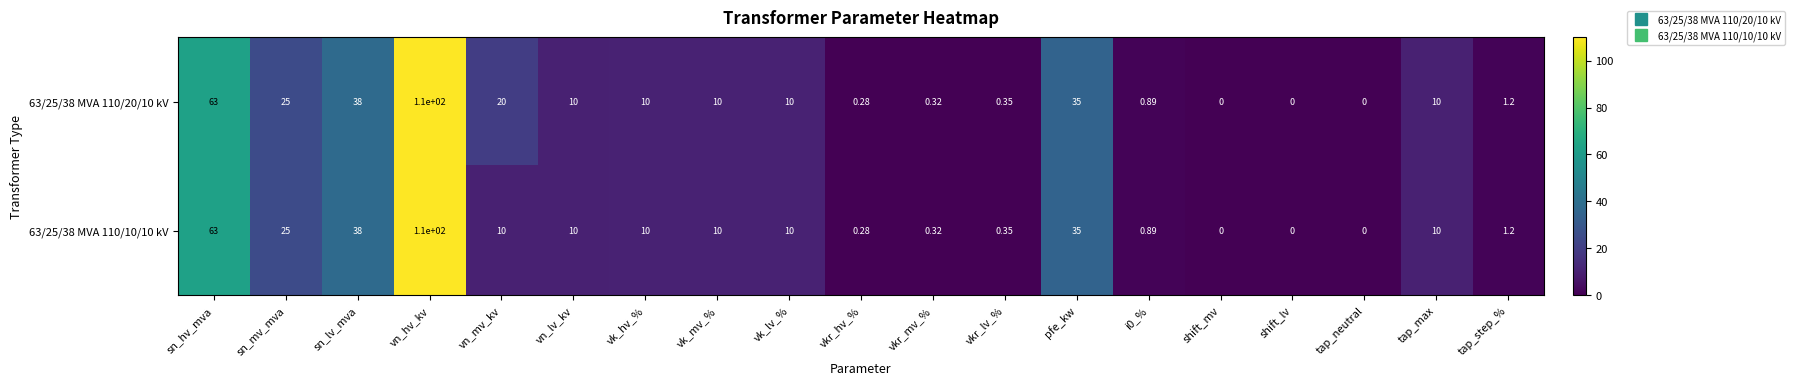

At which category does the chart reach its peak across all series?

vn_hv_kv